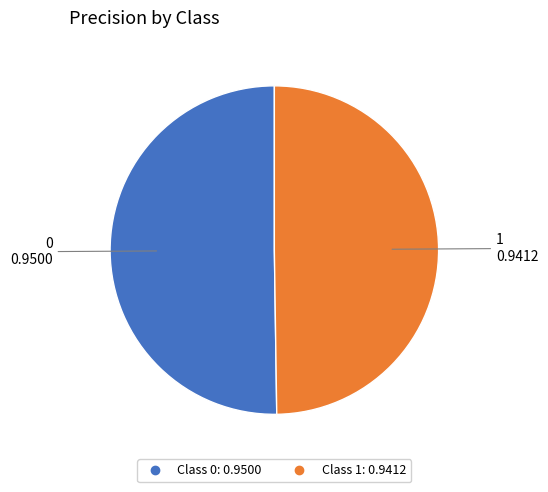

Count the number of slices in the pie.

2